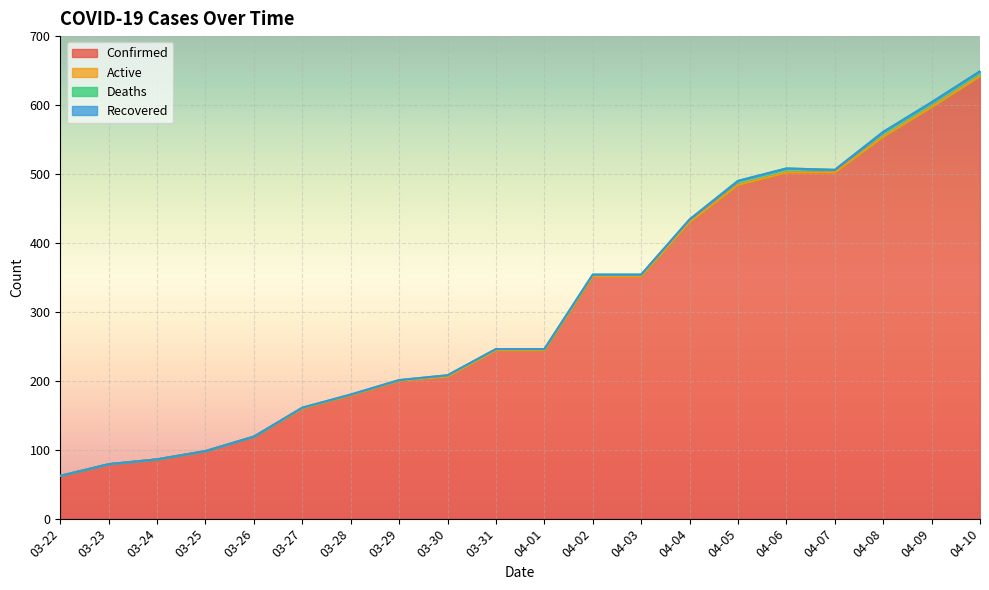

What are all the series names shown in the legend?

Confirmed, Active, Deaths, Recovered